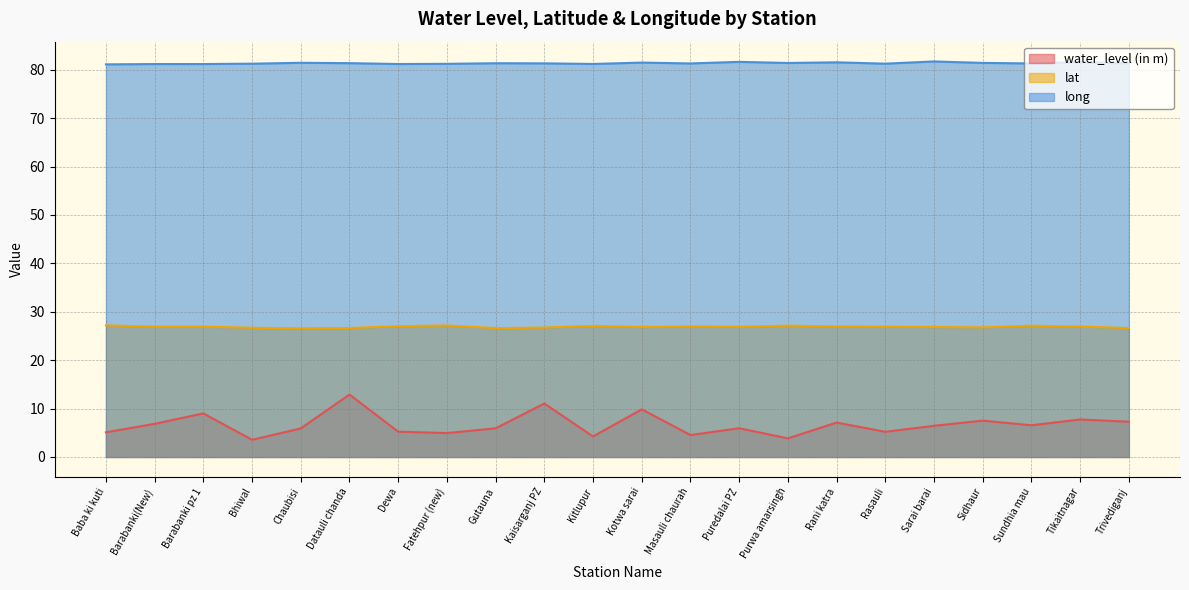

What position from the right is Gutauna?

14